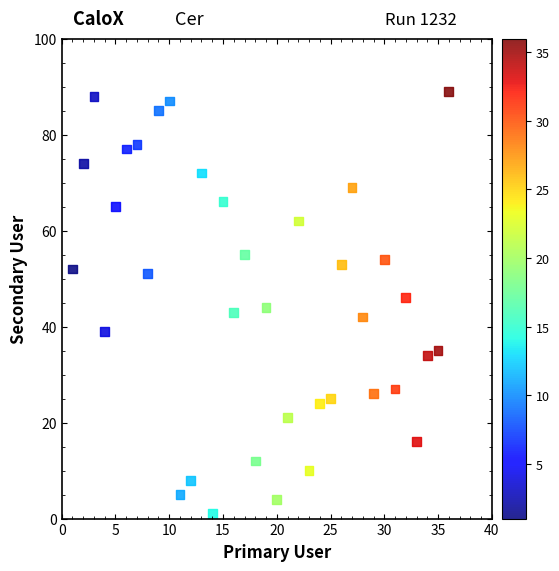

What is the range of X values (max minus min)?

35